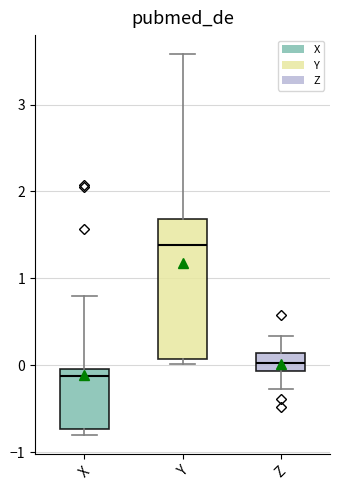

Reading left to right, read every box against the y-axis: the position of its median line, the range the box covers, and the ends of its whiskers. The values are not printed on the chart, so give them approximately, as read against the axis.

X: median -0.1, box -0.7 to 0.0, whiskers -0.8 to 0.8
Y: median 1.4, box 0.1 to 1.7, whiskers 0.0 to 3.6
Z: median 0.0, box -0.1 to 0.1, whiskers -0.3 to 0.3